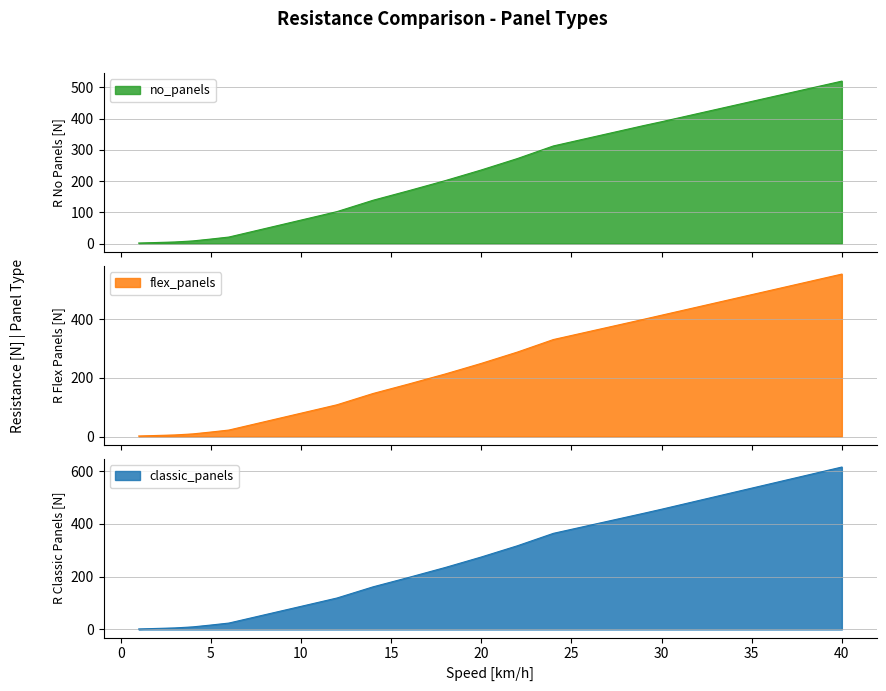

True or false: classic_panels_R and no_panels_R cross at least once.

False